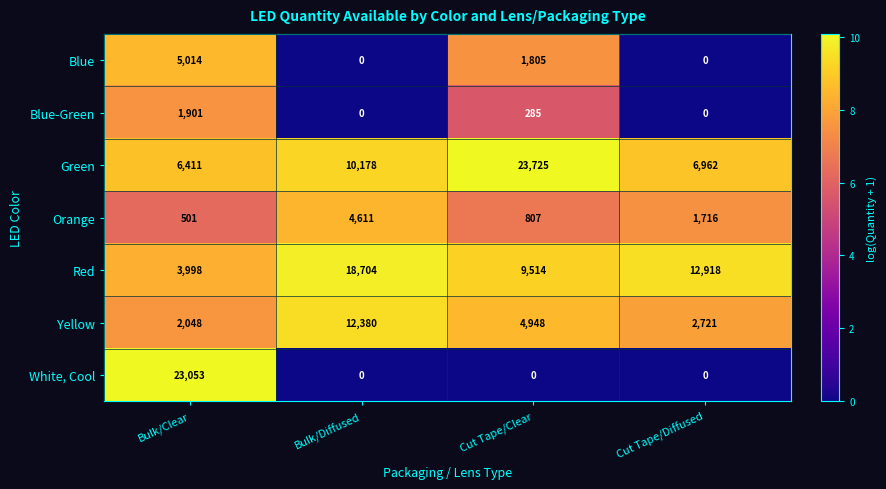

The value of Blue-Green at Cut Tape/Clear is 475. True or false?

False